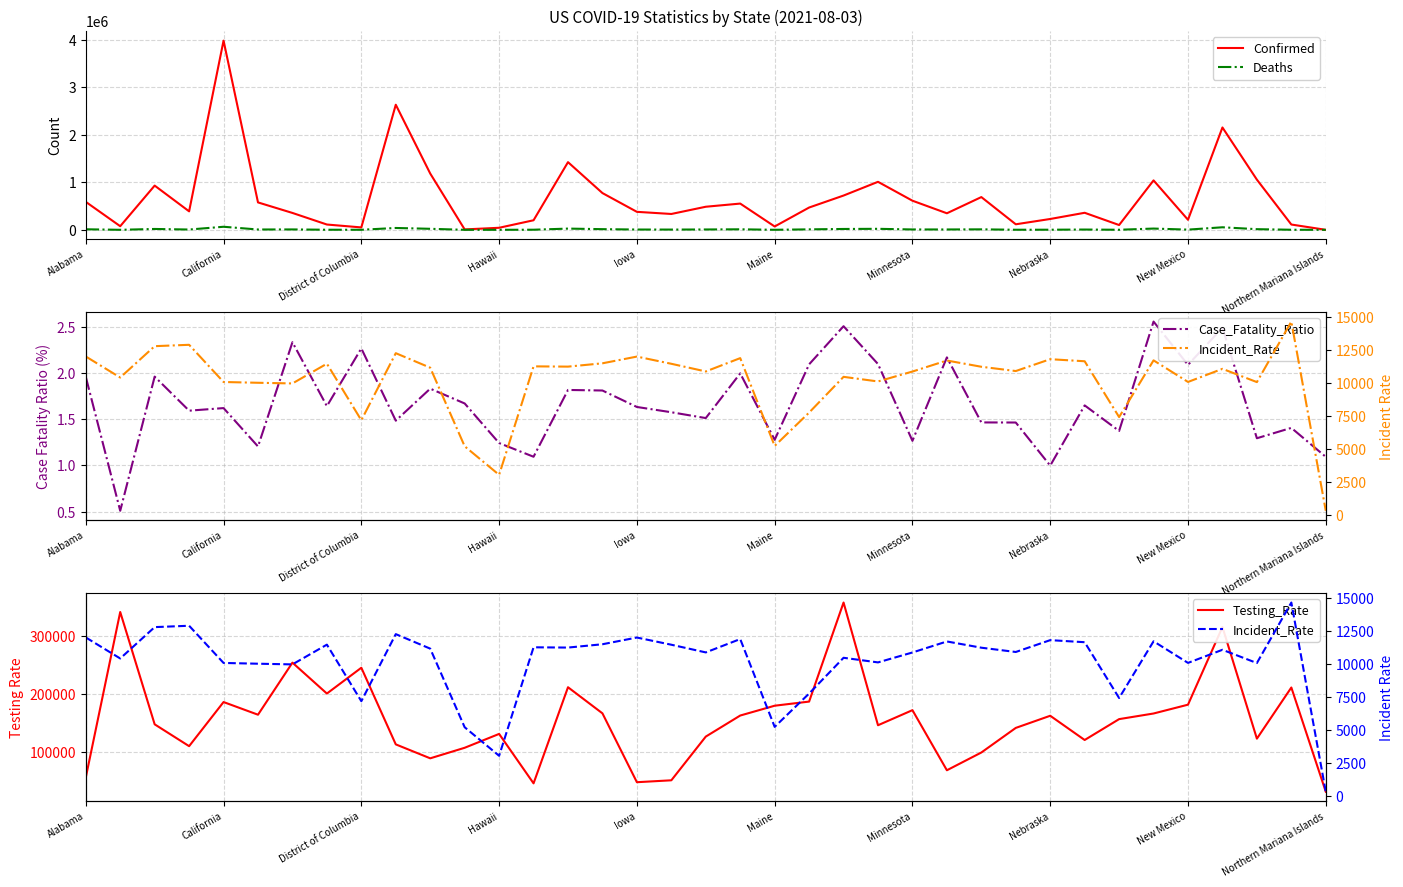

Which series has the widest spread of values?

Confirmed